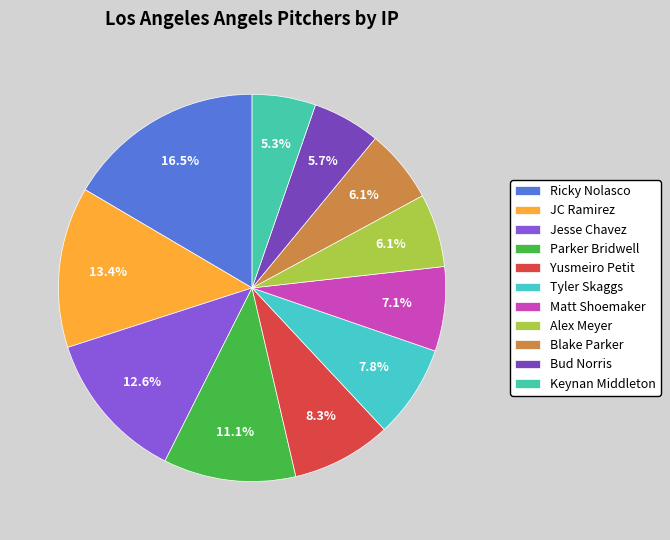

How much of the chart is everything except Keynan Middleton?

94.7%